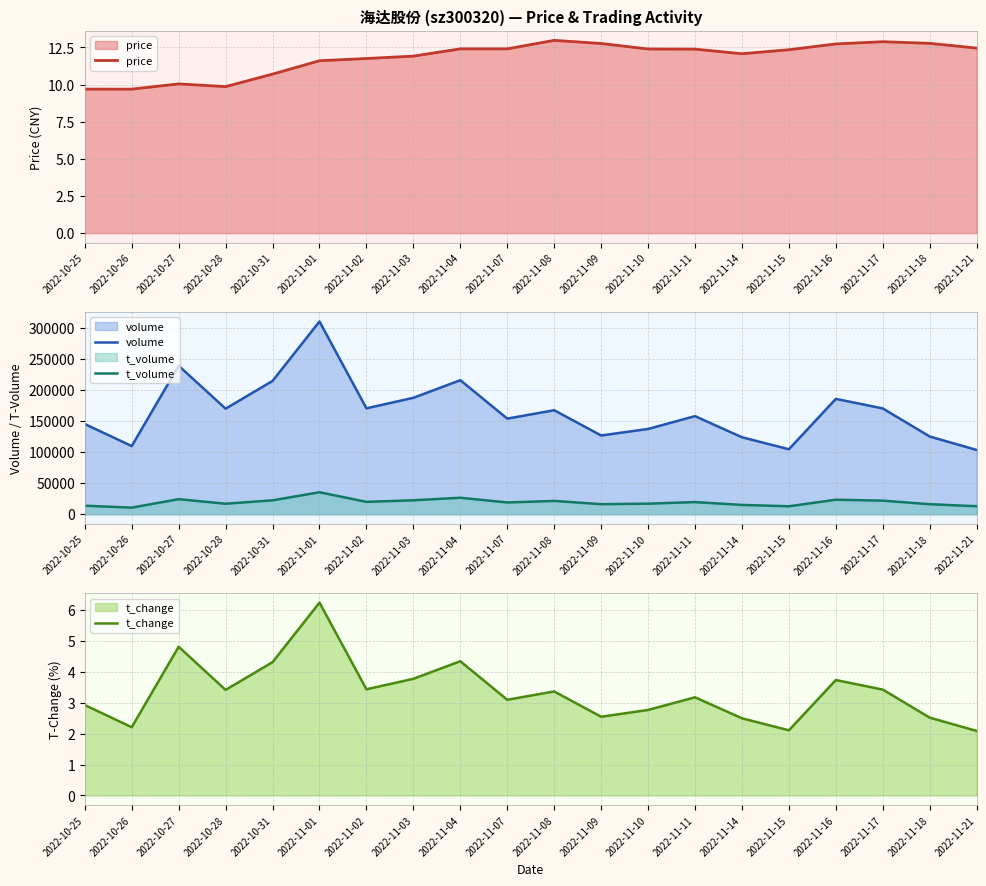

Where is the first local minimum for t_volume?

2022-10-26